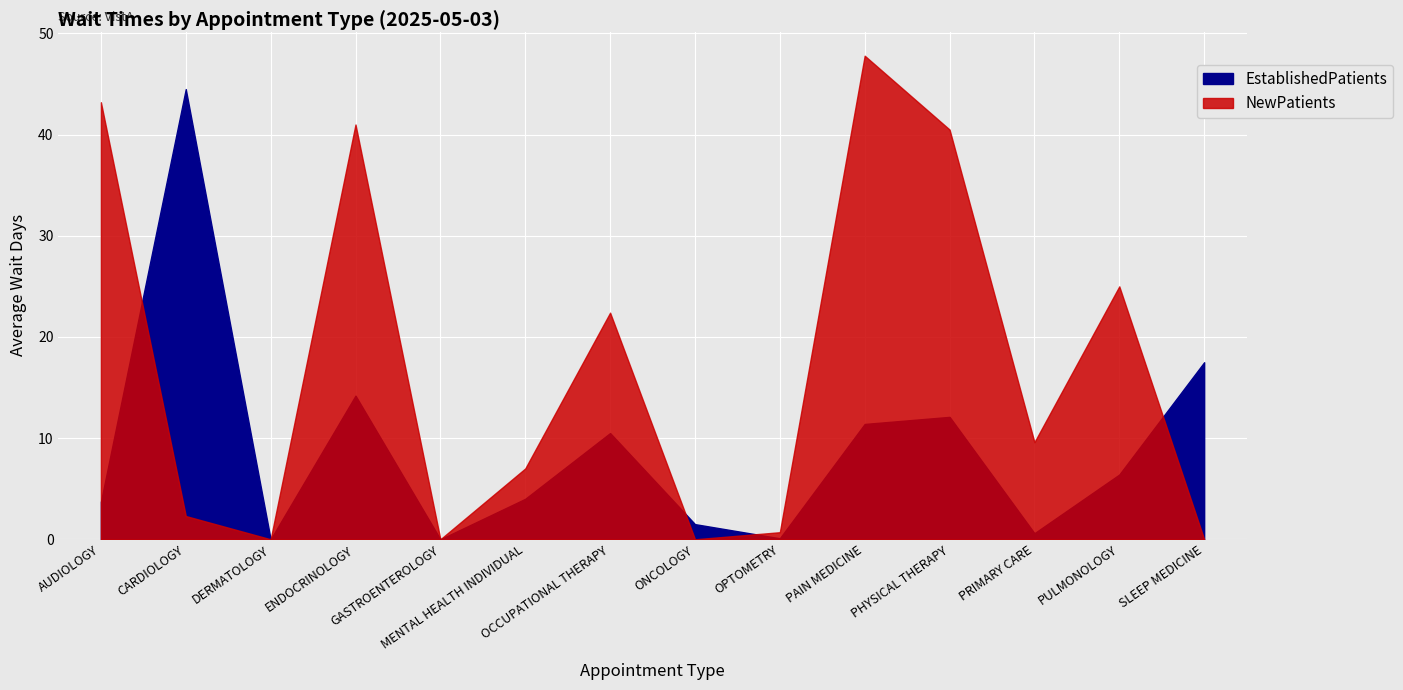

Which series has the largest total across all categories?

NewPatients